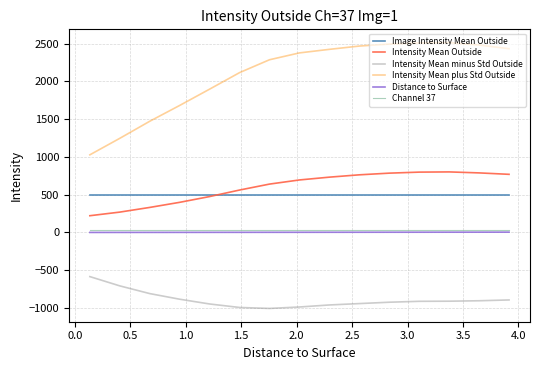

Which series has the largest range (max minus min)?

Intensity Mean plus Std Outside